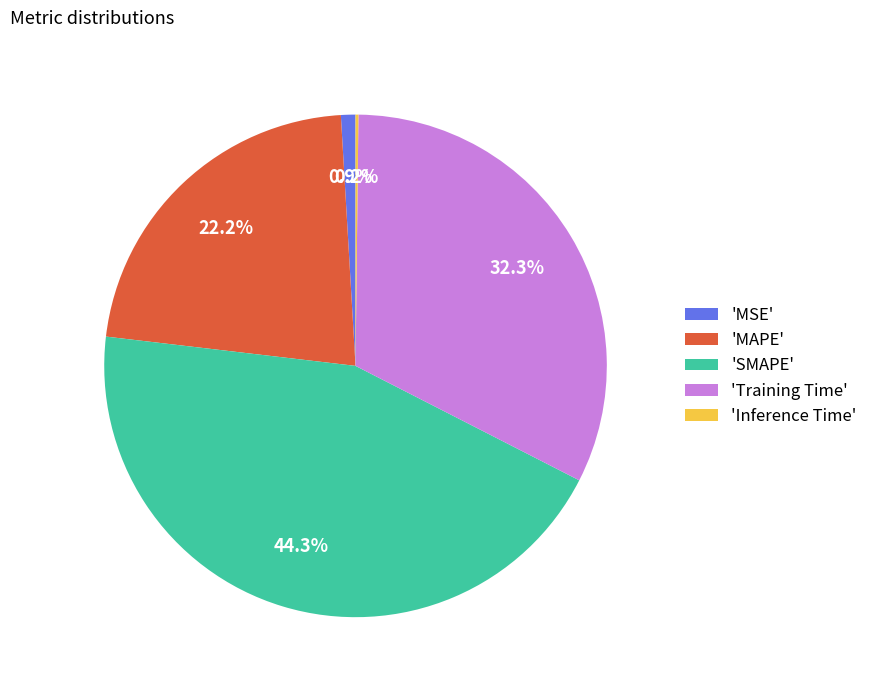

Is there a majority slice in this chart?

No